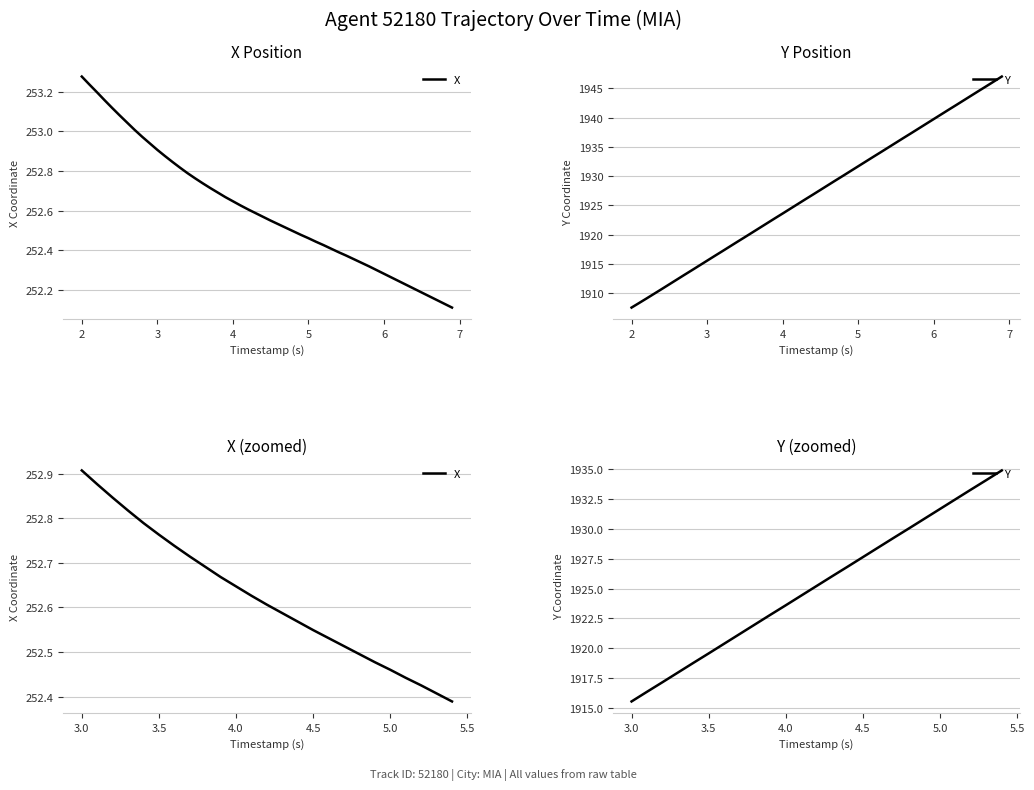

How many values in the Y series are below 1925?

12